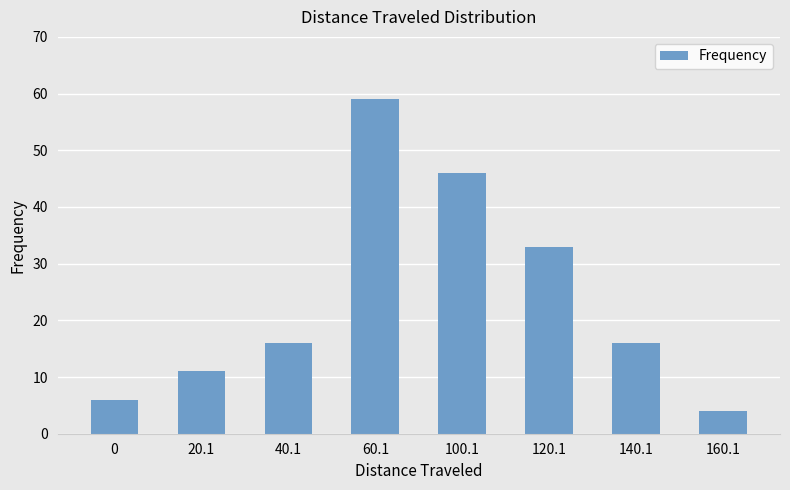

What is the label of the 2nd bar from the left?

20.1